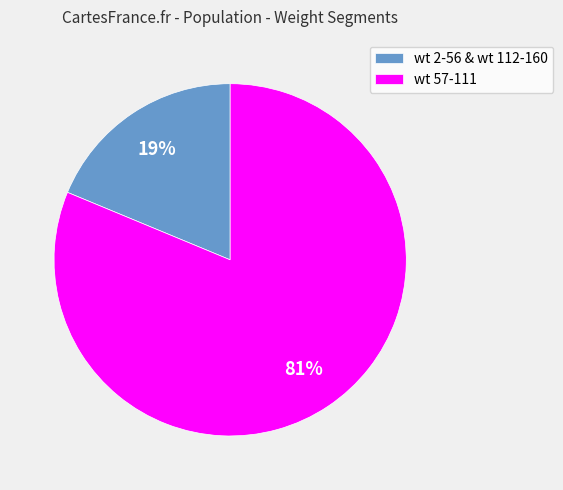

Which has a higher value, wt 57-111 or wt 2-56 & wt 112-160?

wt 57-111